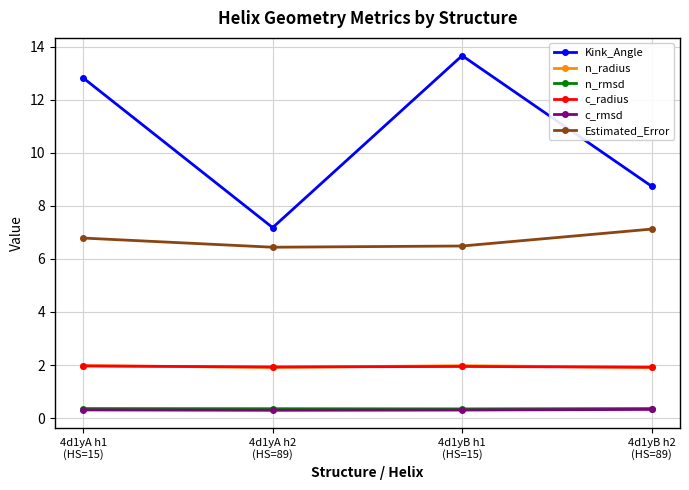

True or false: Estimated_Error and c_radius cross at least once.

False